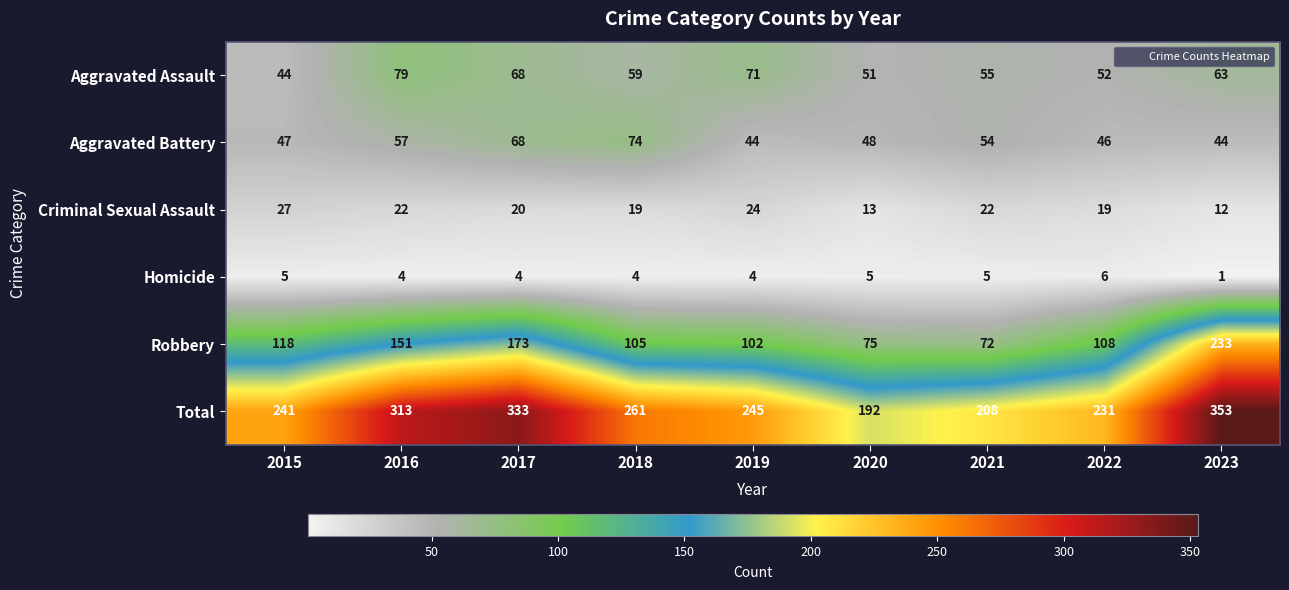

Which series has the largest total across all categories?

Total